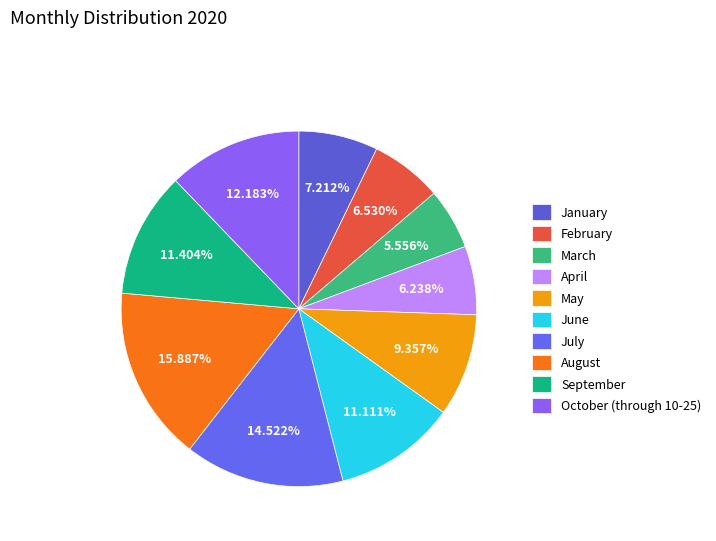

True or false: September accounts for 21% of the total.

False